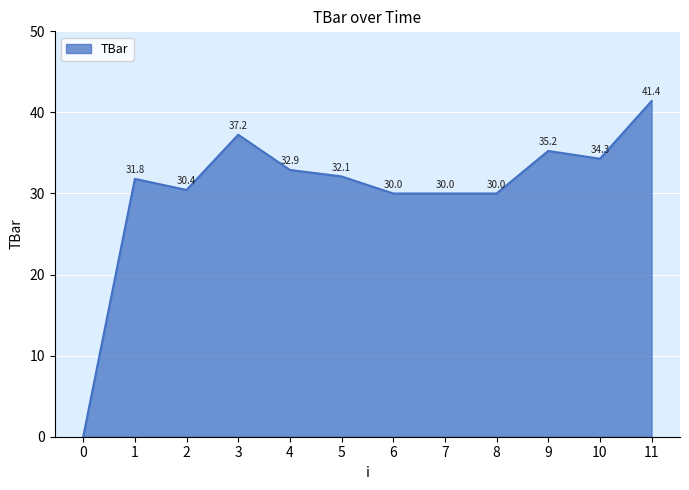

What is the difference between the values at 9 and 11?

6.2